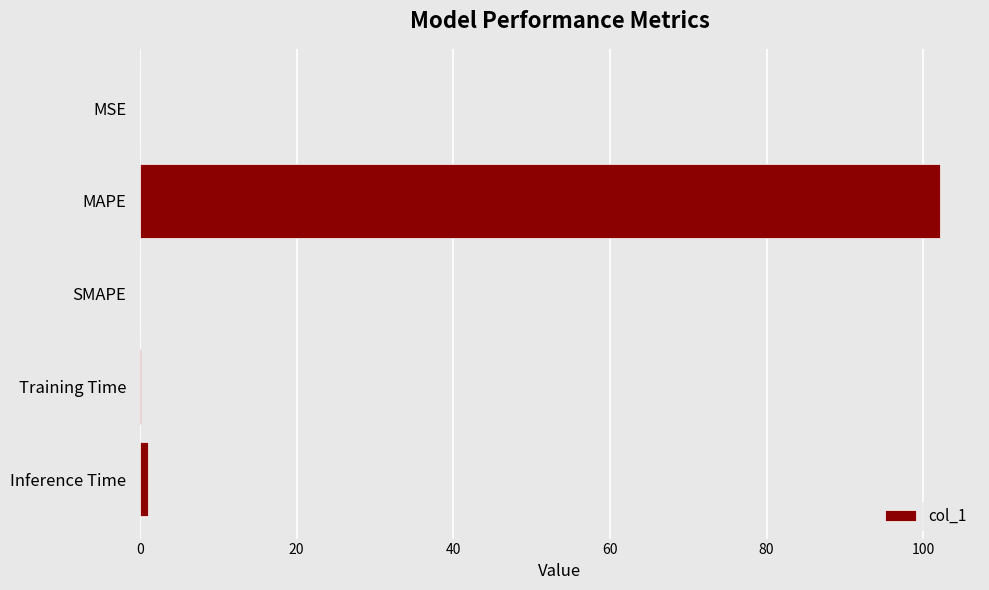

Is it true that the value at SMAPE is 0.0?

True